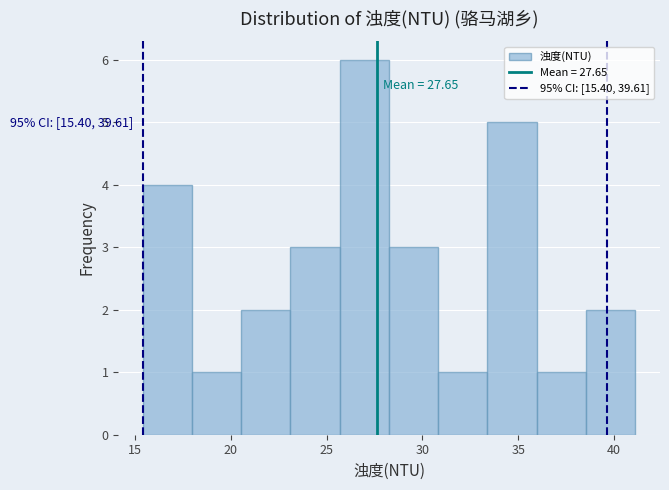

Which range on the x-axis has the tallest bar?

25.5 to 28.5